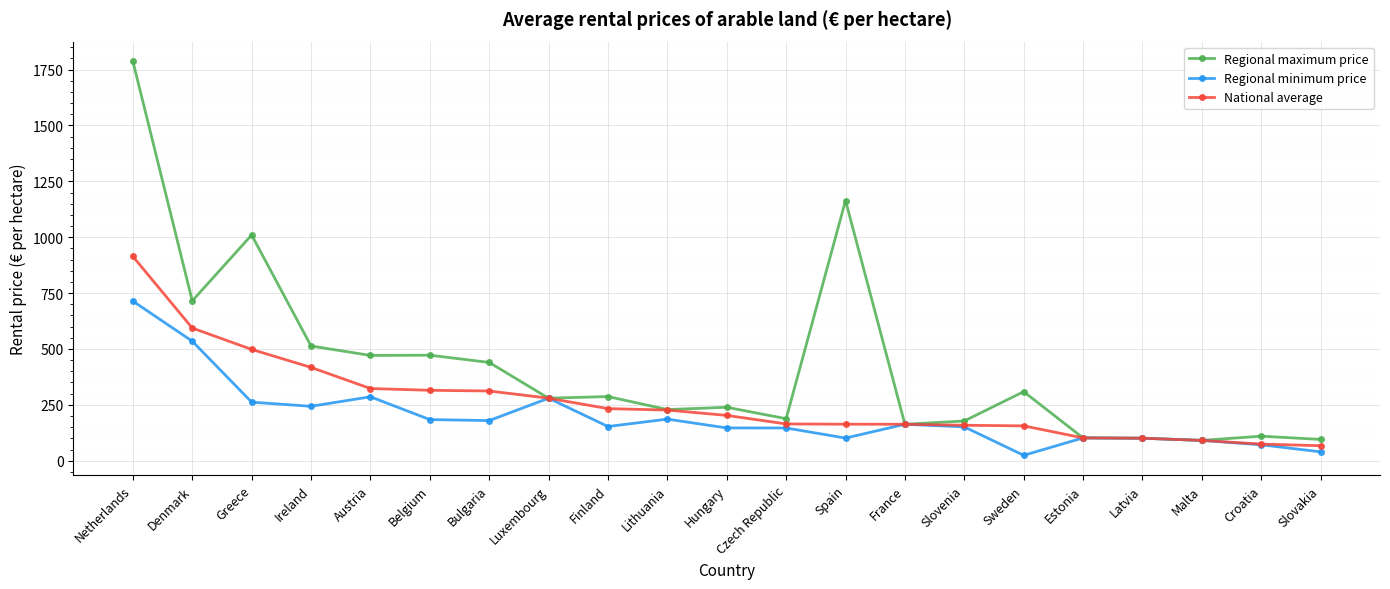

What is the value of the National average point at the 4th from the left?

417.4